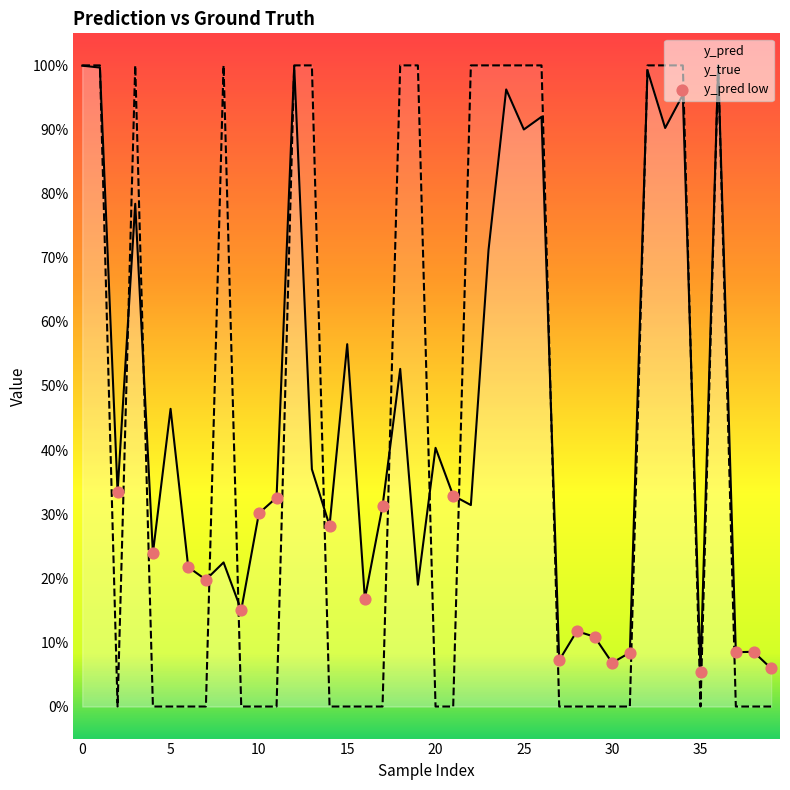

Which series has the largest total across all categories?

y_pred